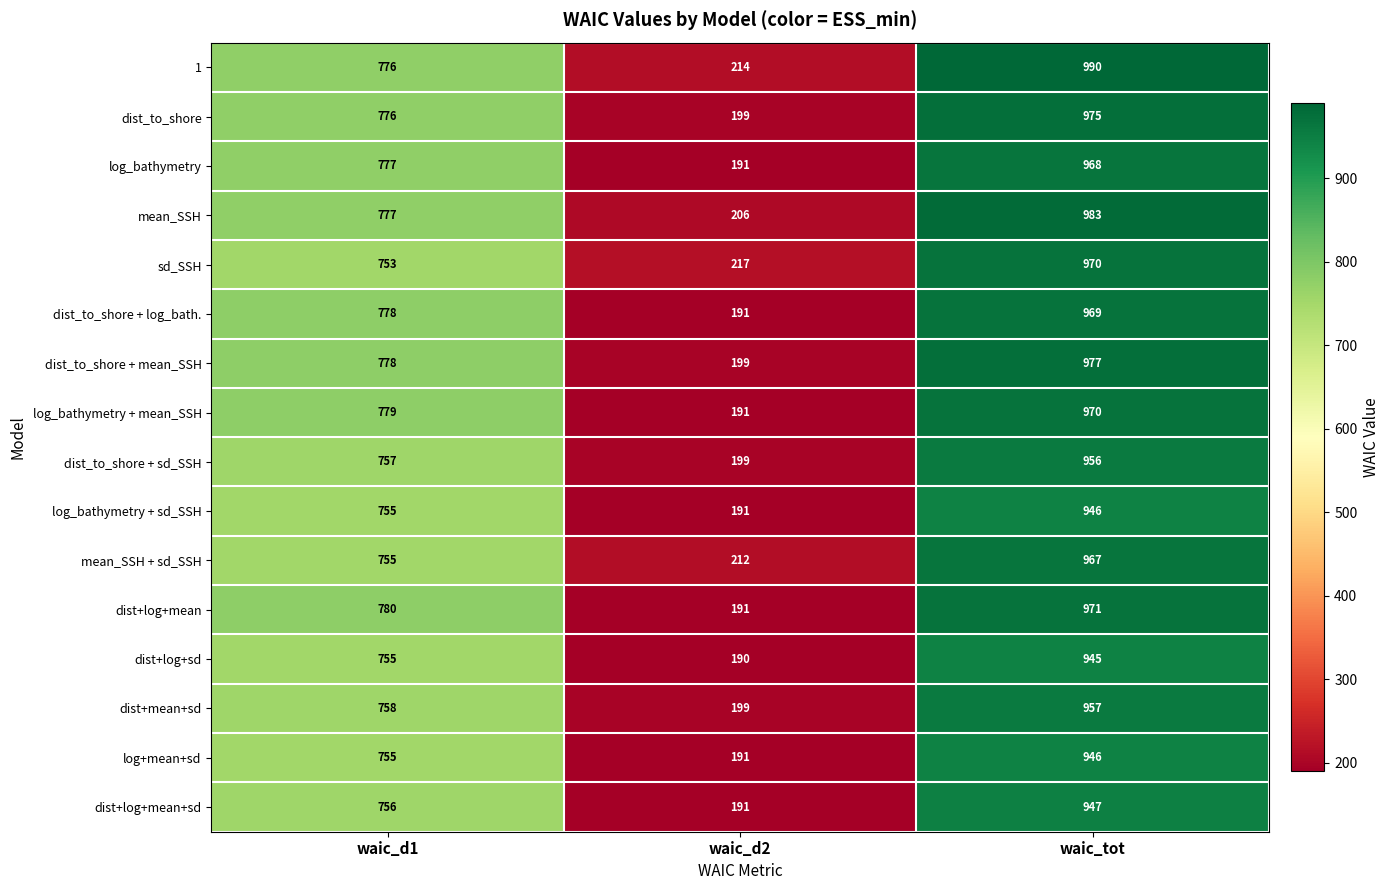

Between waic_d1 and waic_tot, which series saw the biggest shift?

sd_SSH